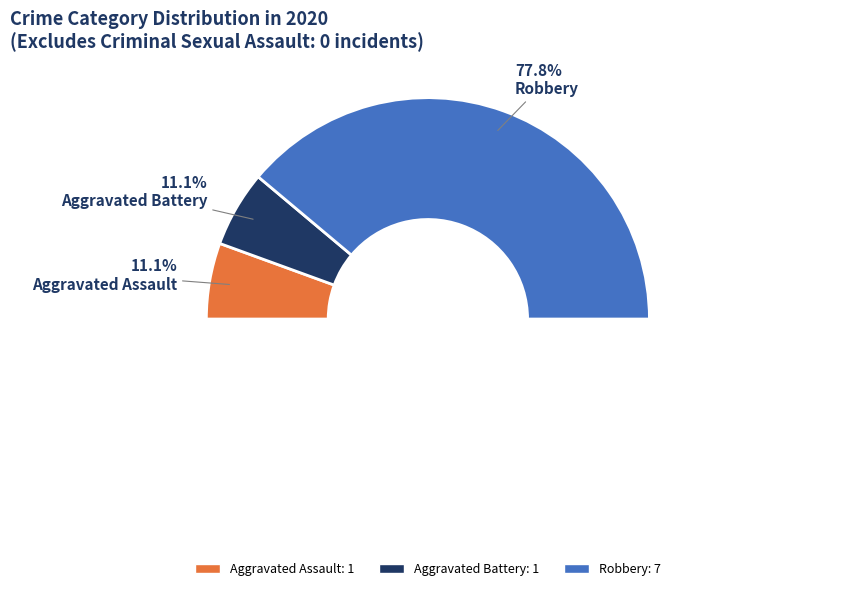

Do Aggravated Battery and Criminal Sexual Assault together represent more than half of the pie?

No